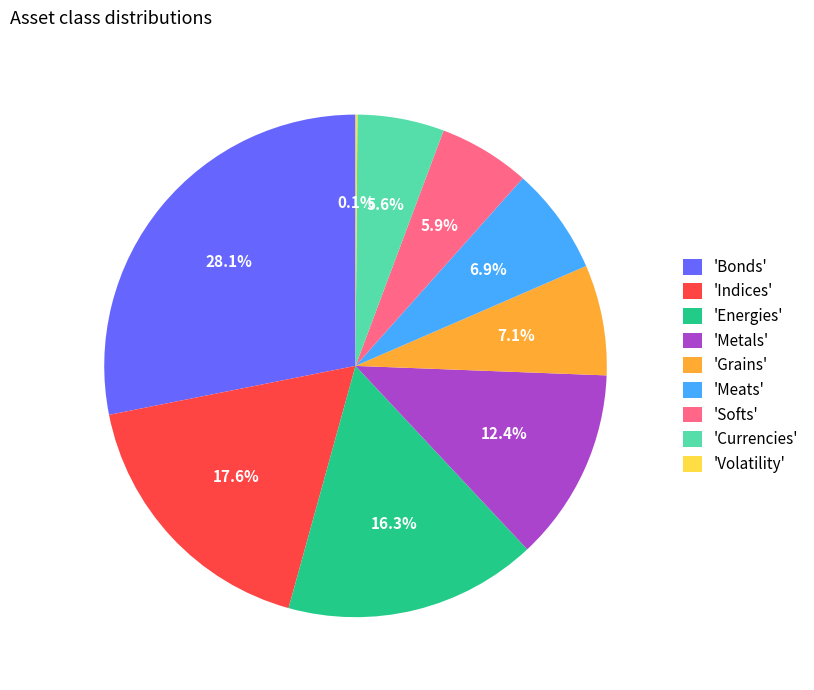

Does any single category account for the majority?

No